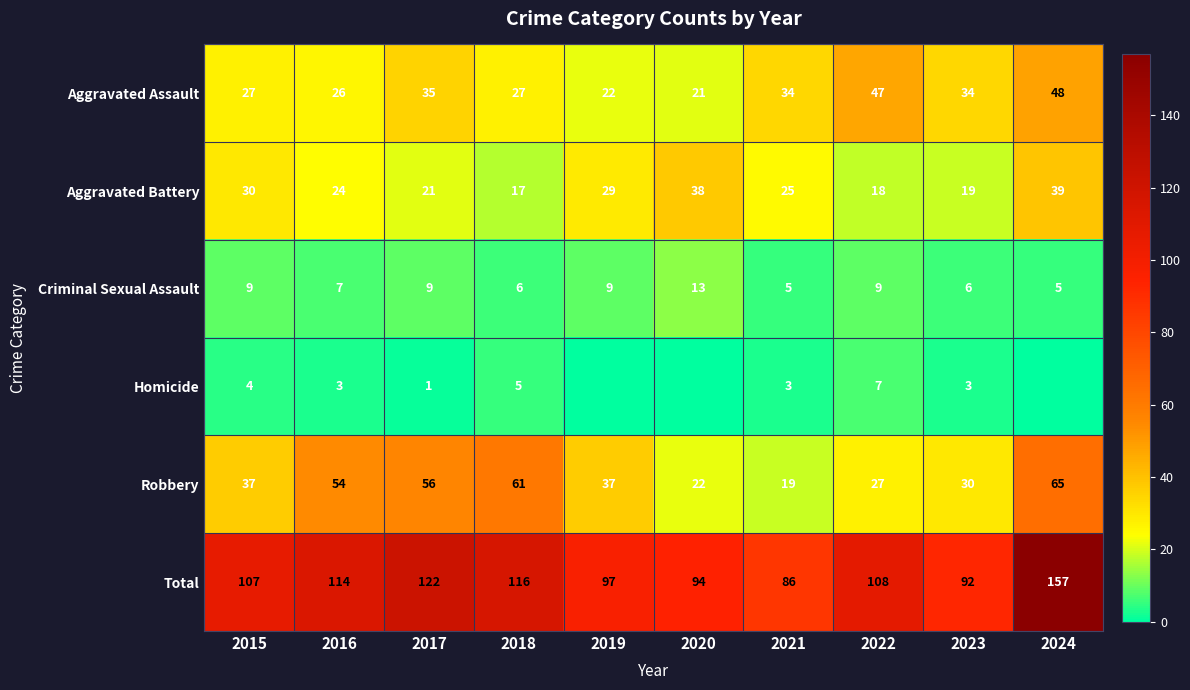

Rank the categories by Aggravated Battery value from lowest to highest.

2018, 2022, 2023, 2017, 2016, 2021, 2019, 2015, 2020, 2024